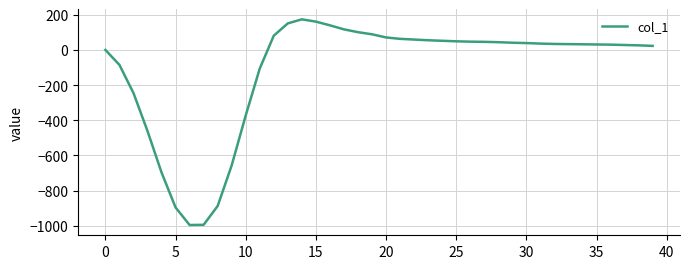

What is the difference between the maximum and minimum values?

1170